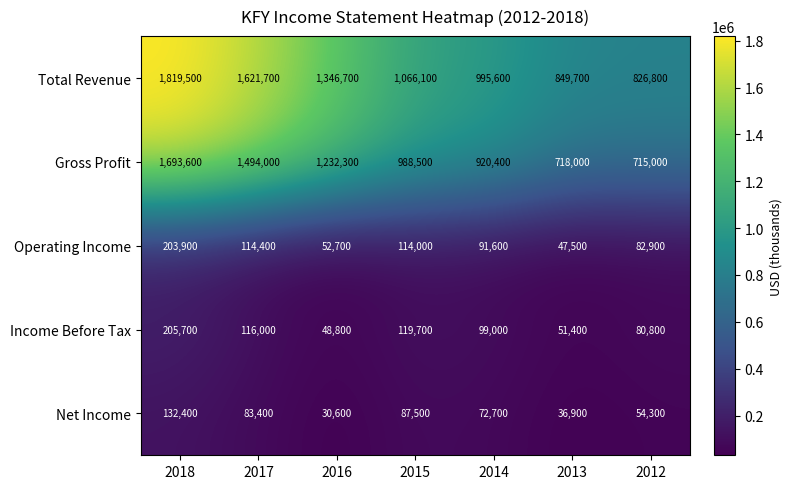

Is it true that Operating Income equals 40513 at 2012?

False